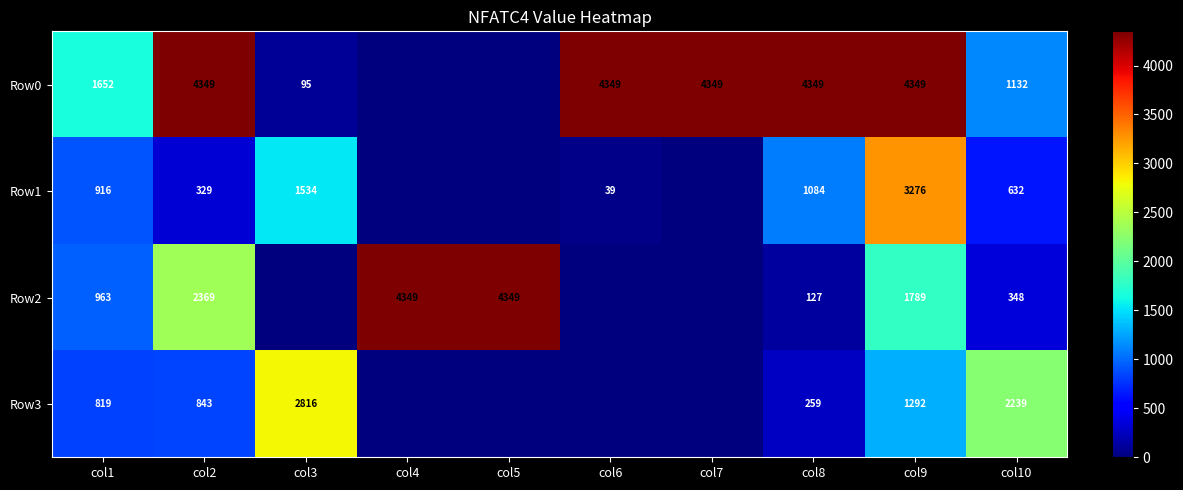

What is the total value across all series at col3?

4445